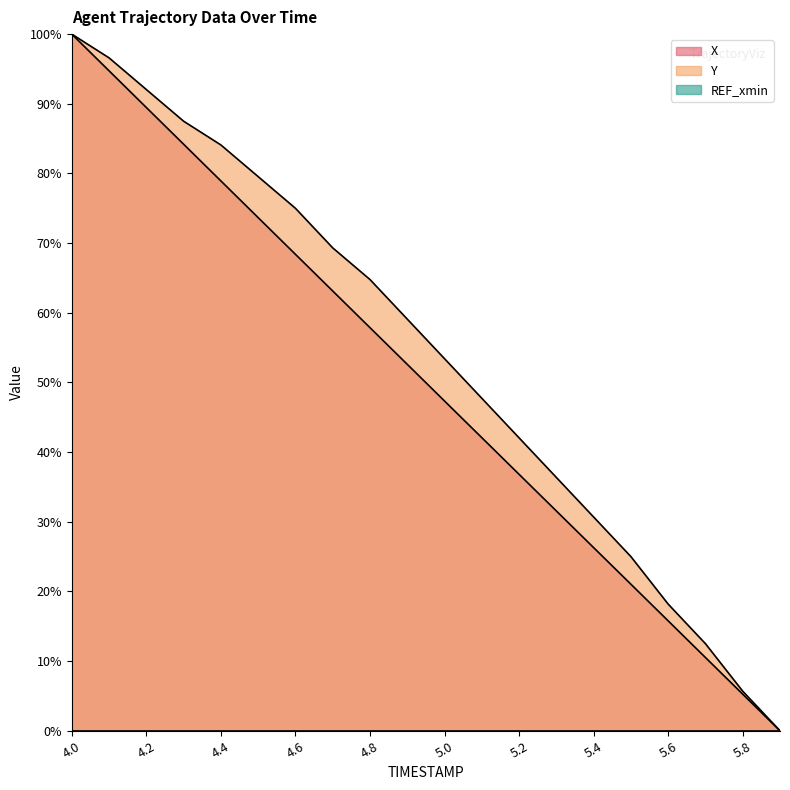

What is the total value across all series at 4.9?

111.7